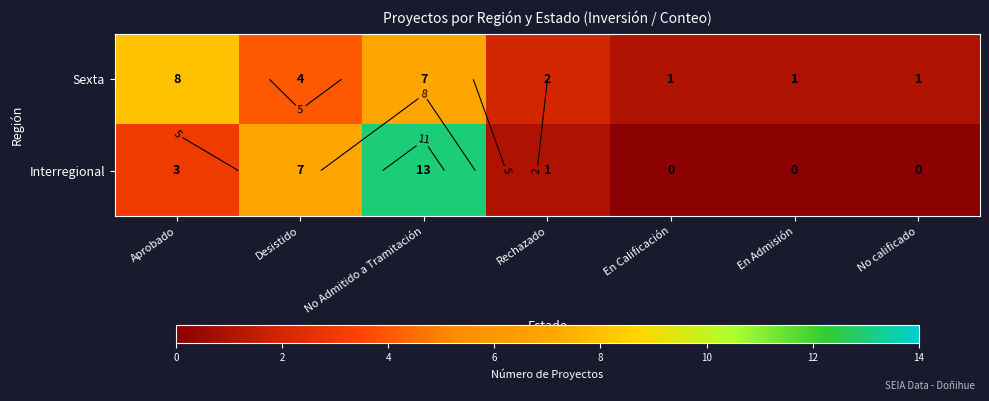

Which series has the widest spread of values?

Interregional